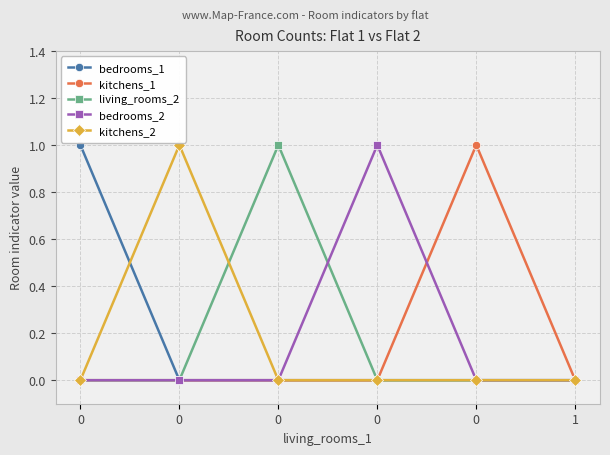

What are all the series names shown in the legend?

bedrooms_1, kitchens_1, living_rooms_2, bedrooms_2, kitchens_2